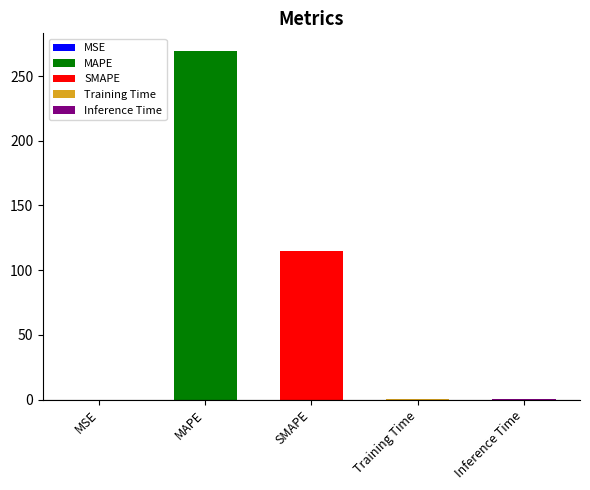

What is the label of the 5th bar from the left?

Inference Time